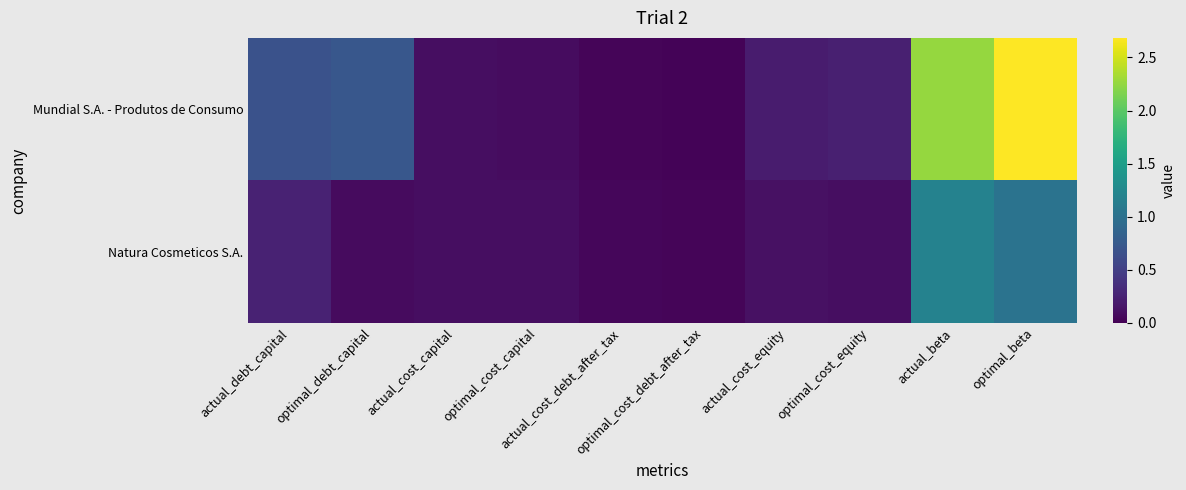

Rank the series at actual_cost_equity from highest to lowest value.

Mundial S.A. - Produtos de Consumo, Natura Cosmeticos S.A.